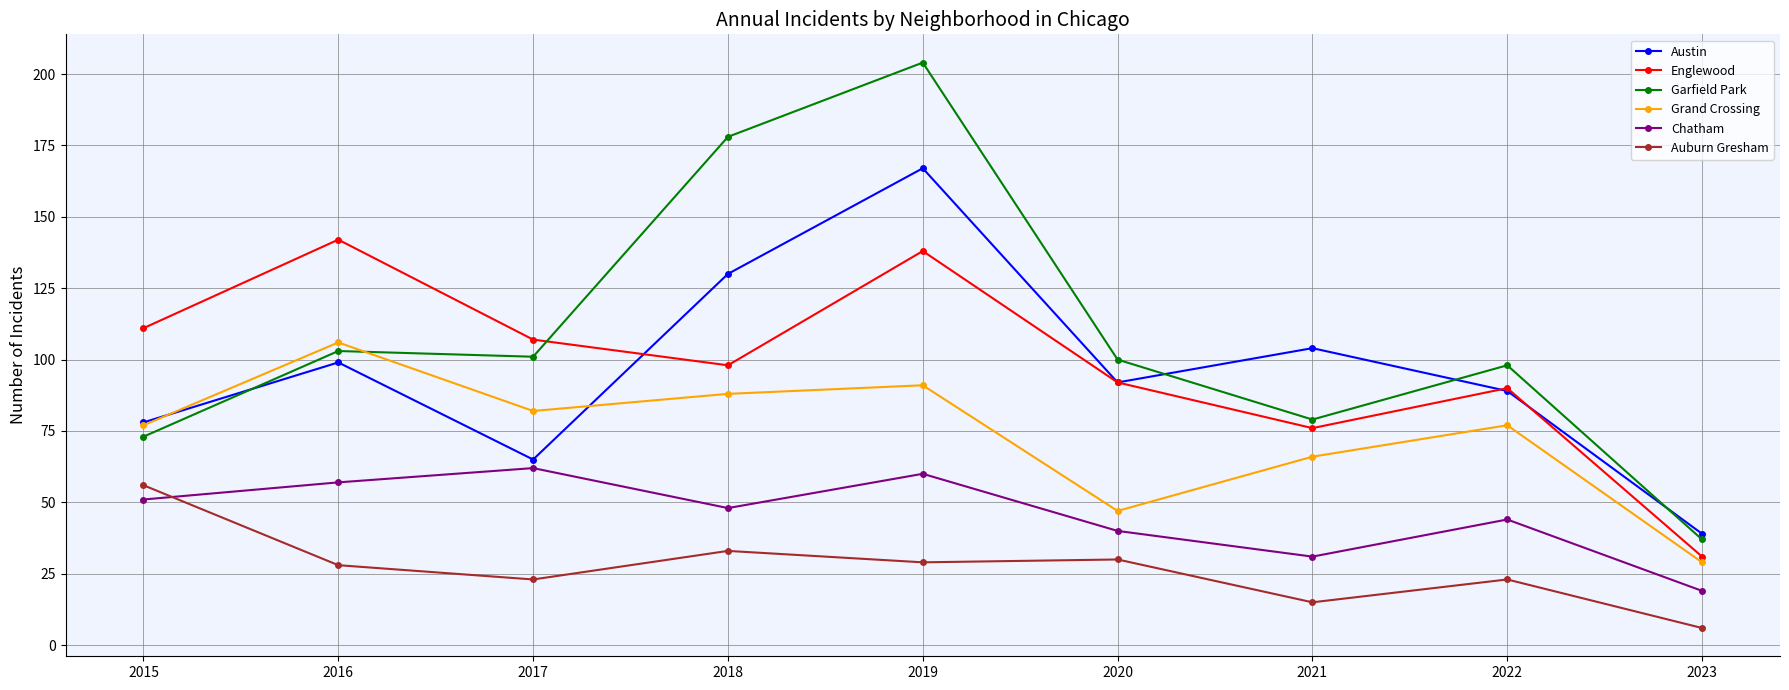

Which series has the largest range (max minus min)?

Garfield Park